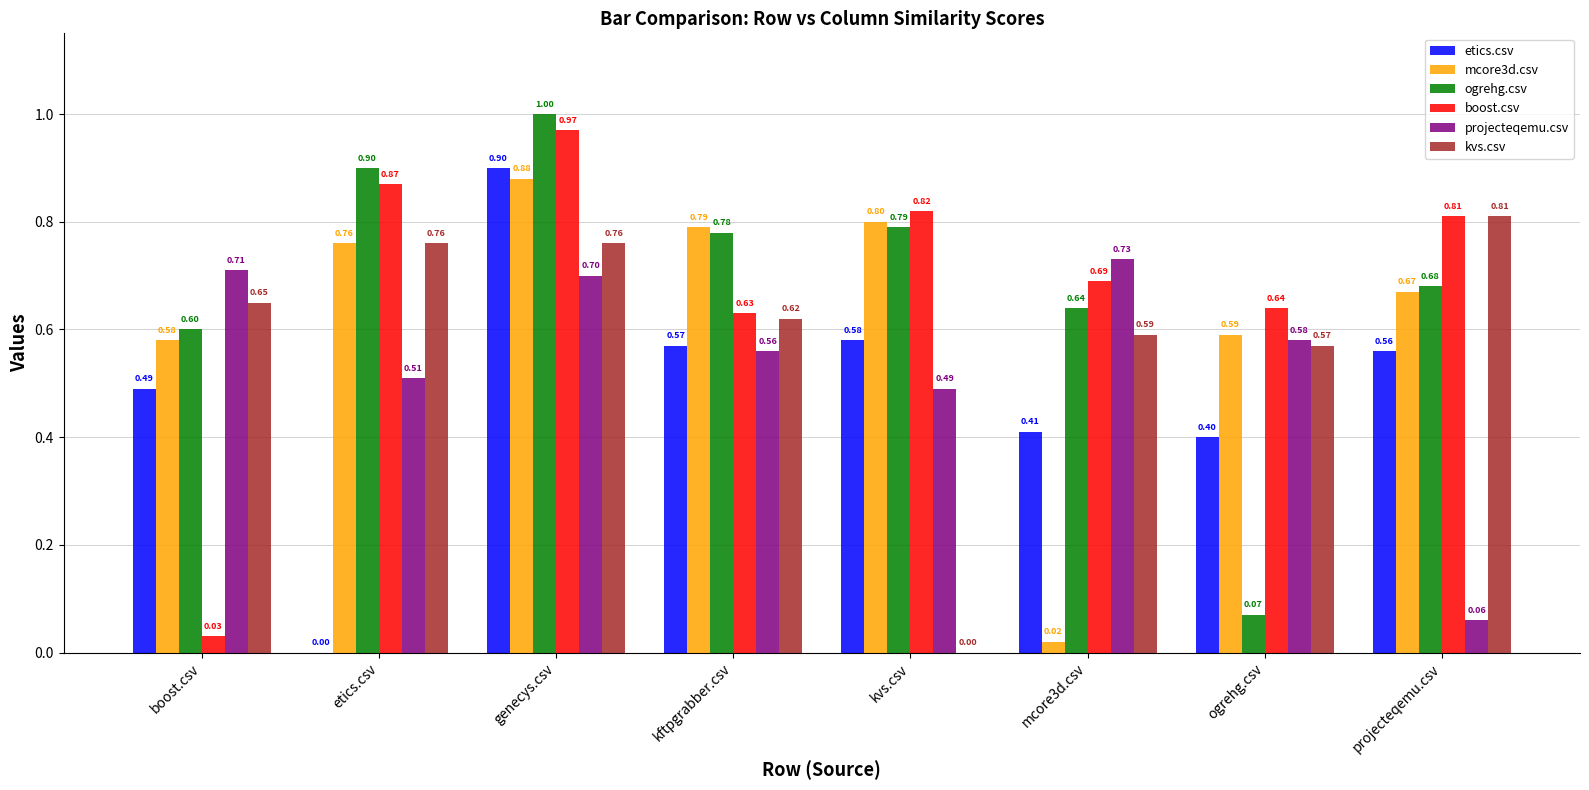

What is the sum of the boost.csv values at boost.csv and mcore3d.csv?

0.7